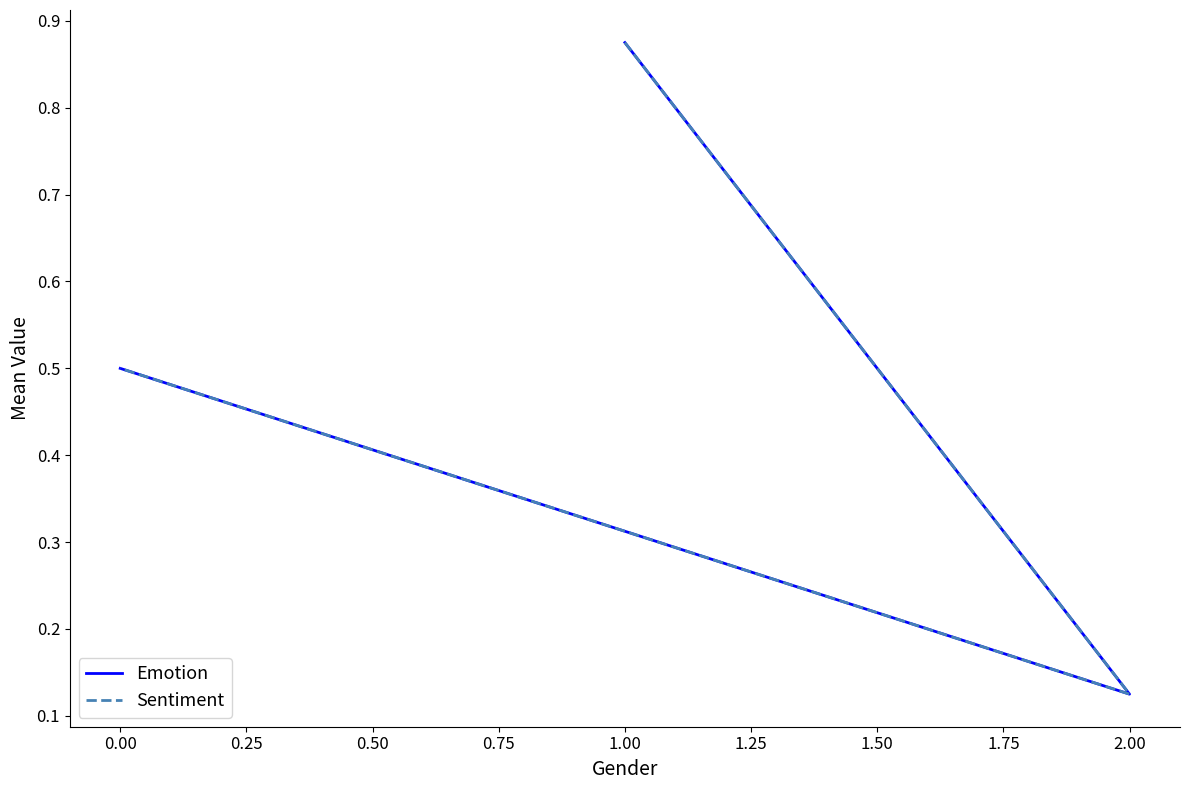

Reading left to right, what are all the values shown in this chart?

Emotion: 0.9	0.1	0.5
Sentiment: 0.9	0.1	0.5